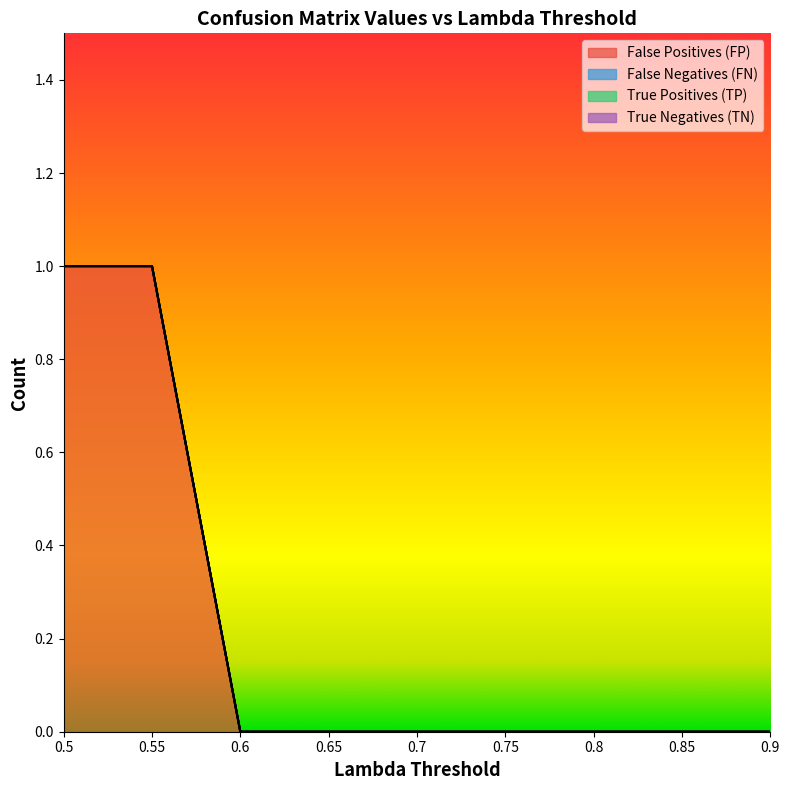

True or false: True Positives (TP) and False Positives (FP) cross at least once.

False